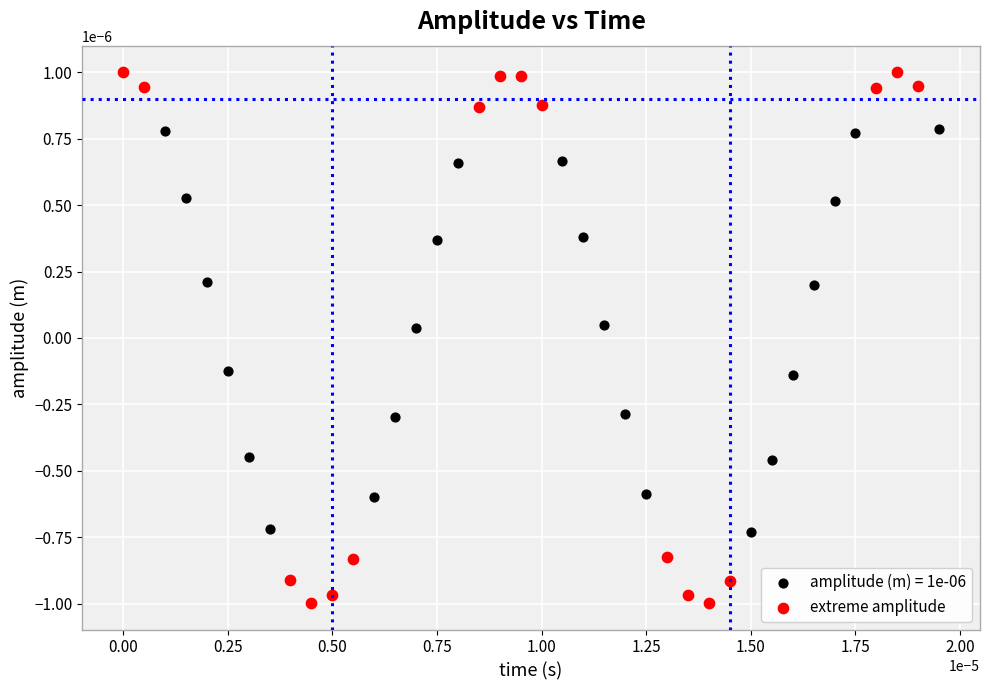

Which series has the largest Y range (max minus min)?

extreme amplitude